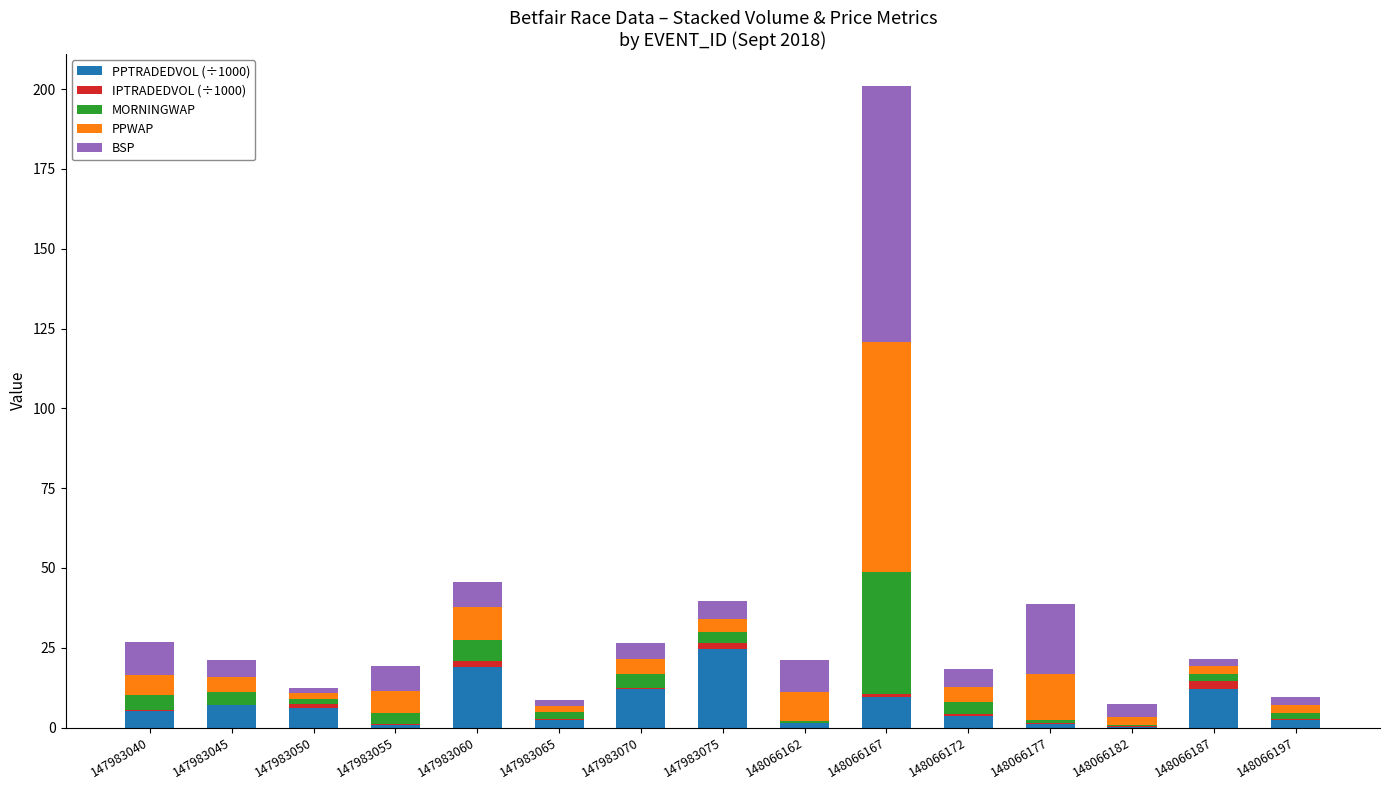

At which category is the sum across all series the highest?

148066167